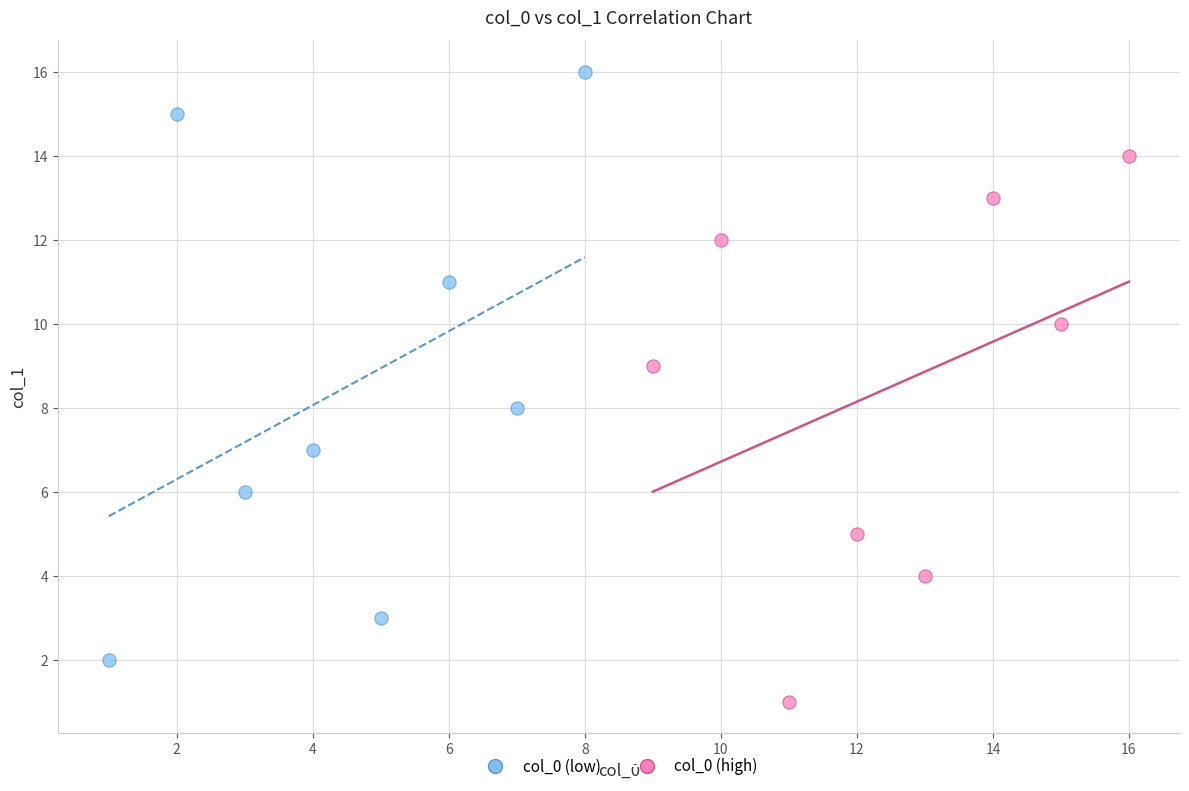

What are all the series names shown in the legend?

col_0 (low), col_0 (high)